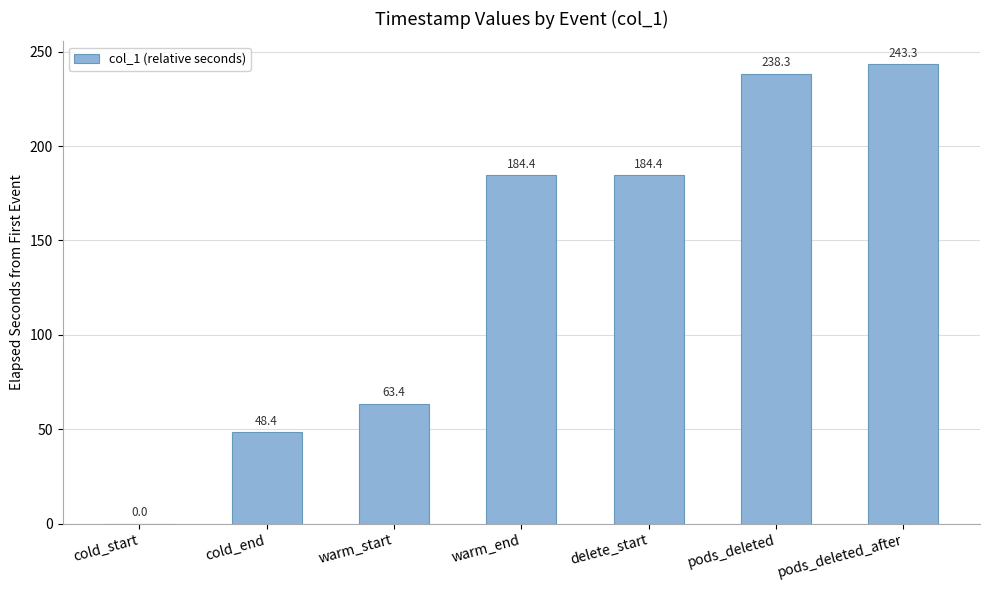

Count the number of data series in this chart.

1